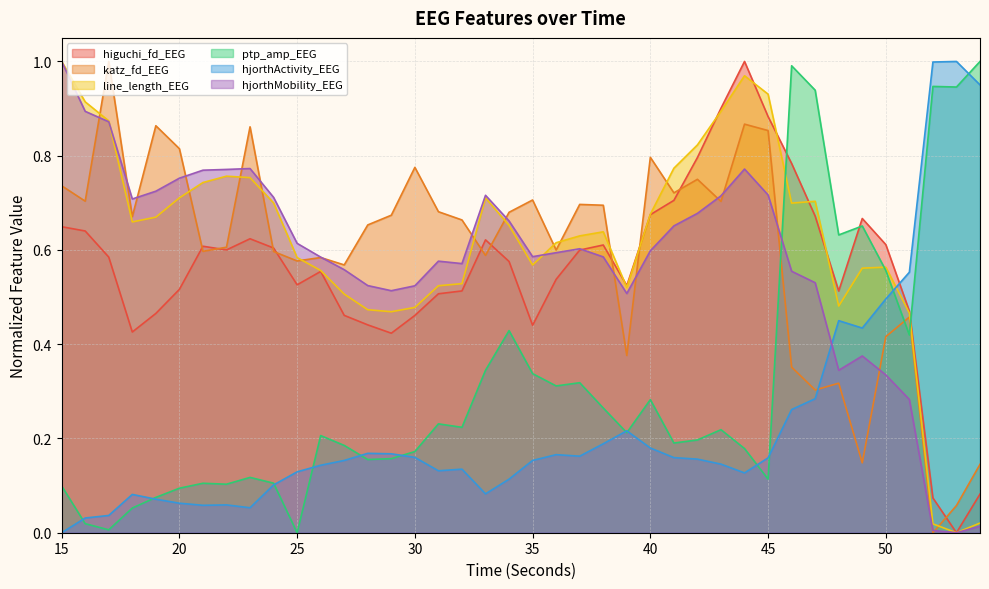

How many lines are shown in the chart?

6